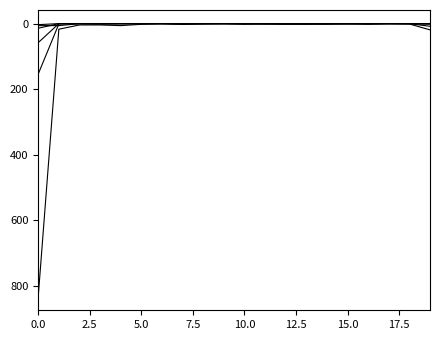

Does the chart display data point markers on the line(s)?

No